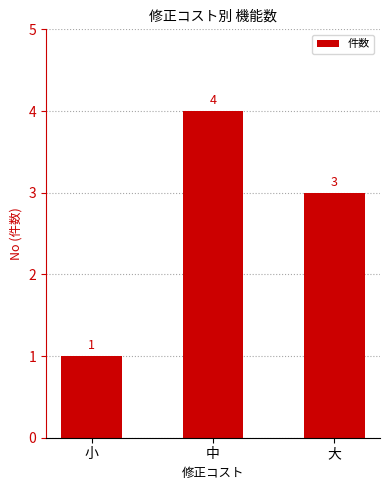

What is the ratio of the value at 中 to the value at 小?

4.0